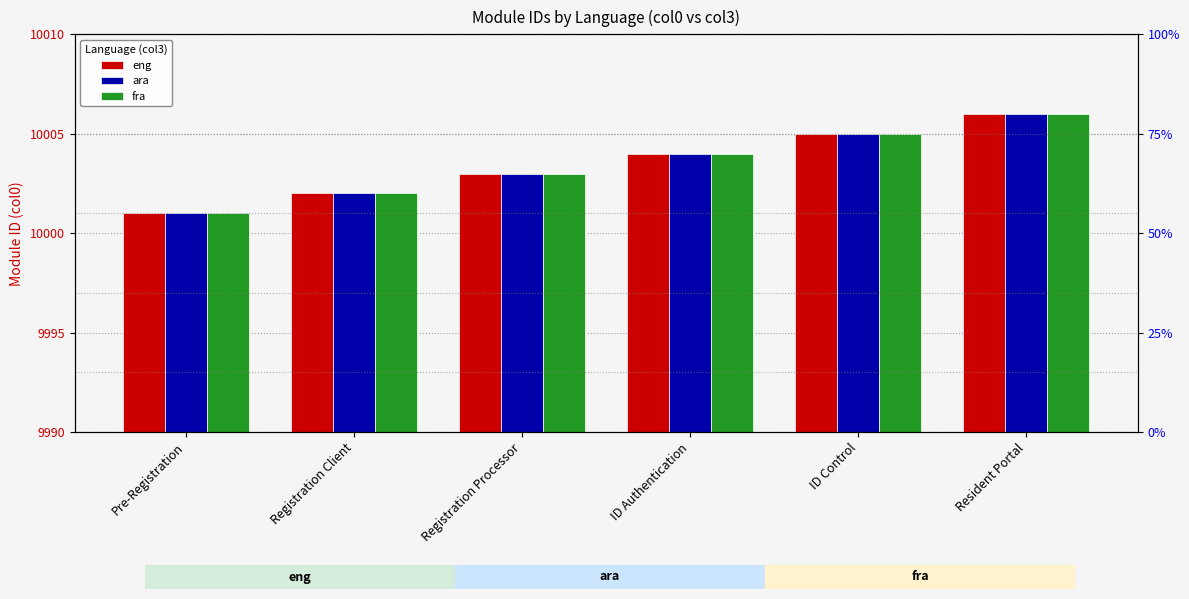

What is the difference between the second highest and second lowest values in the ara series?

3